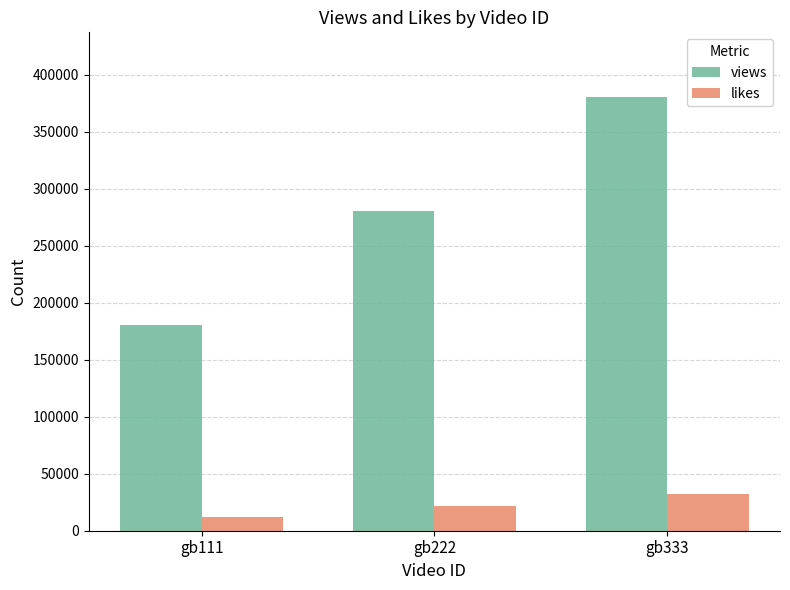

What is the difference between the likes values at gb111 and gb222?

10000